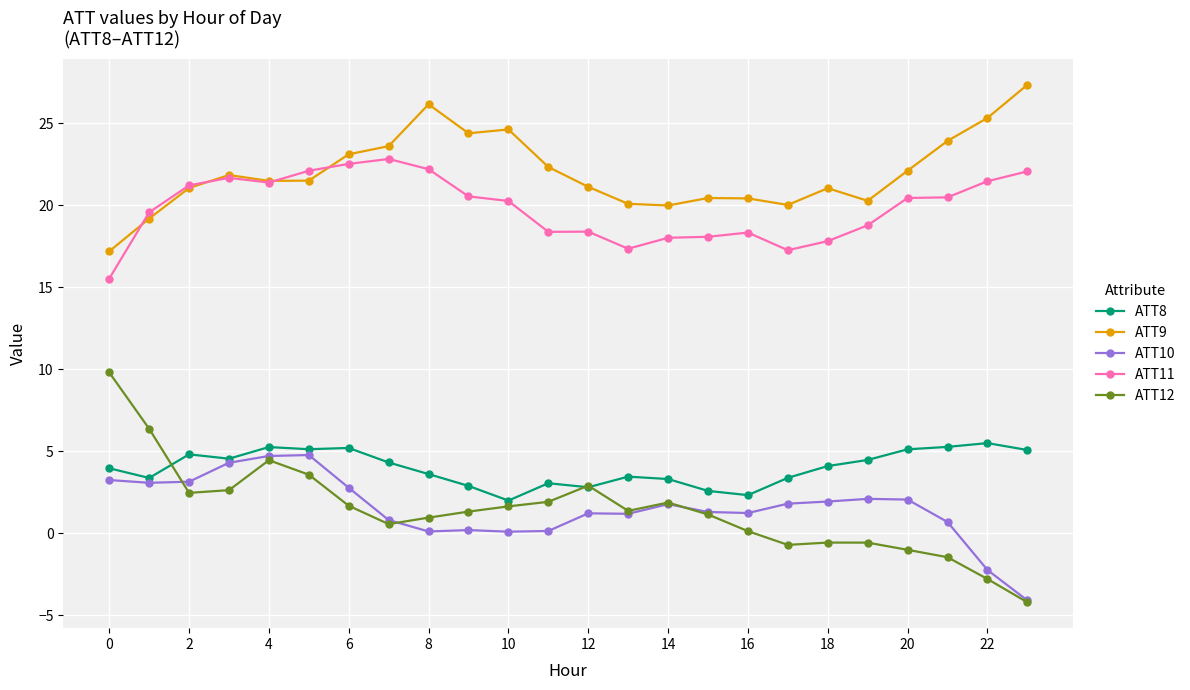

True or false: ATT10 and ATT11 intersect in this chart.

False